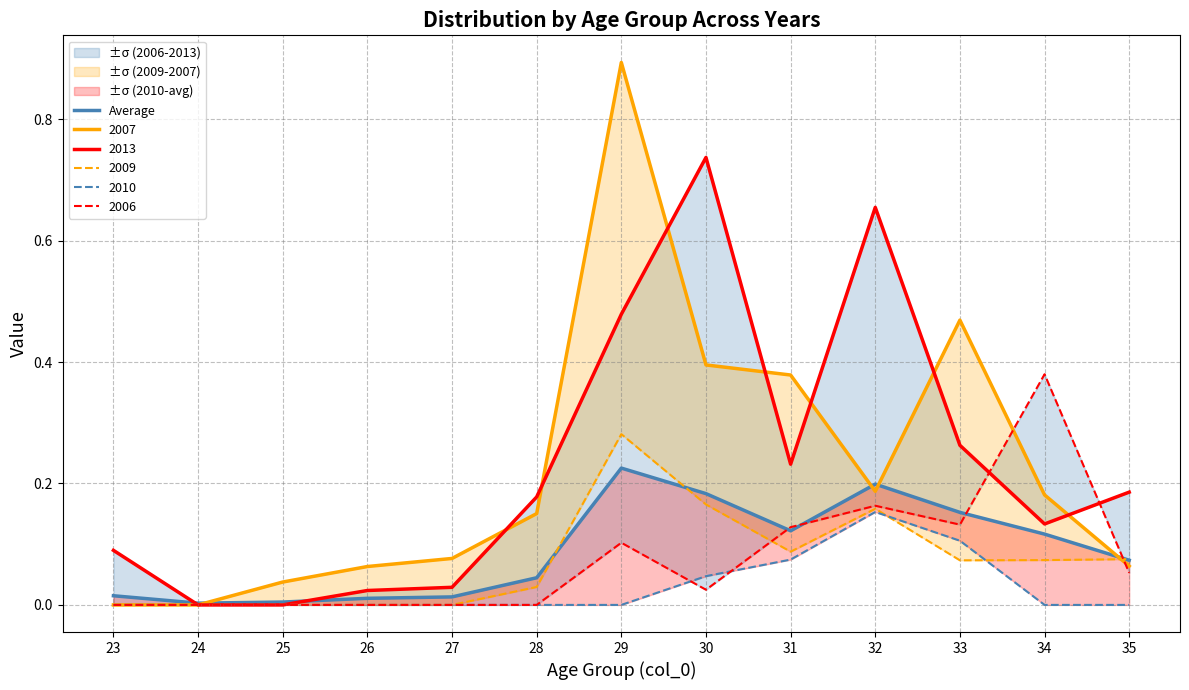

What is the difference between the maximum and minimum values?

0.2